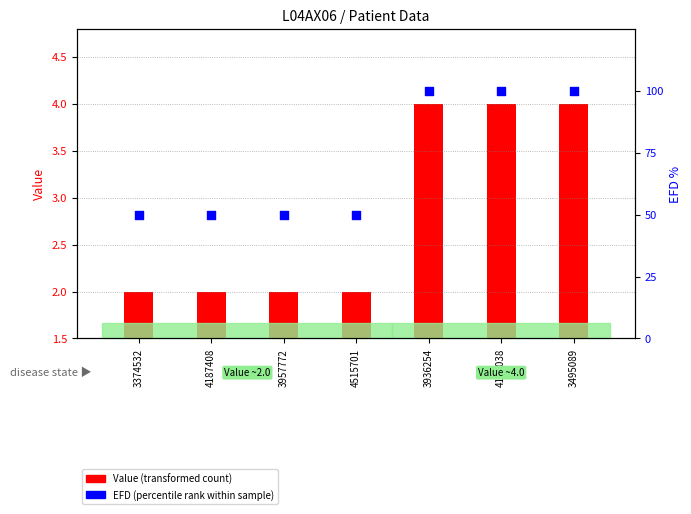

Which series contains the lowest Y value?

Value (transformed count)